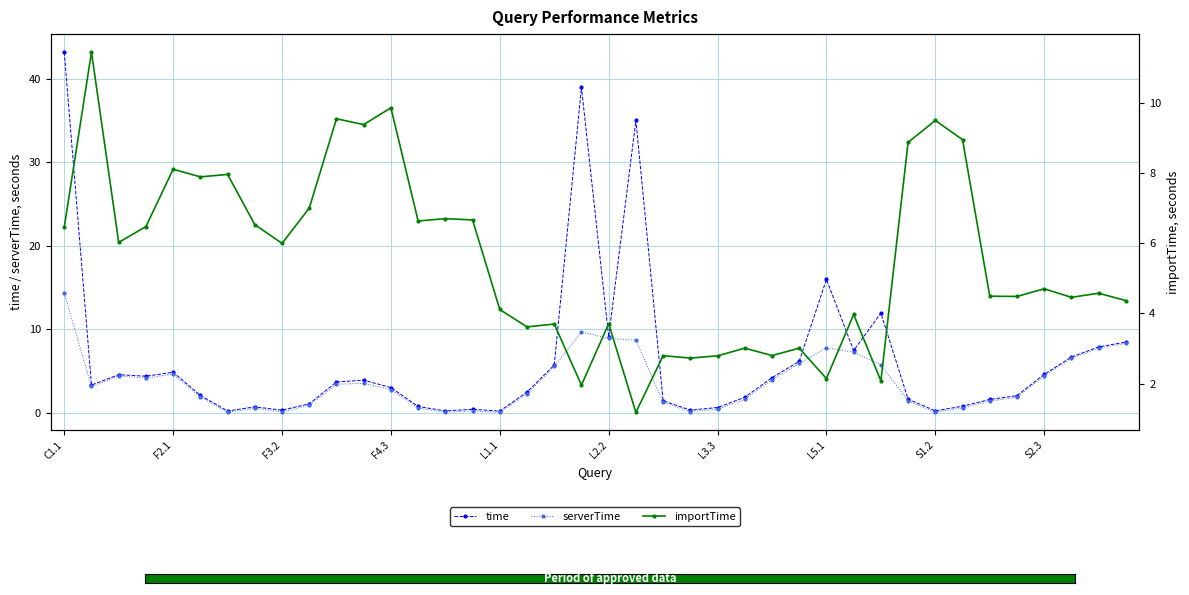

Which series ends up on top after the final intersection of importTime and serverTime?

serverTime